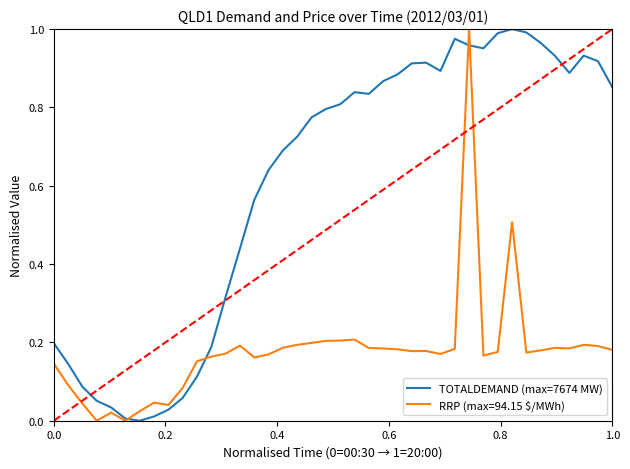

Rank the series by their average value, from lowest to highest.

RRP (max=94.15 $/MWh), TOTALDEMAND (max=7674 MW)